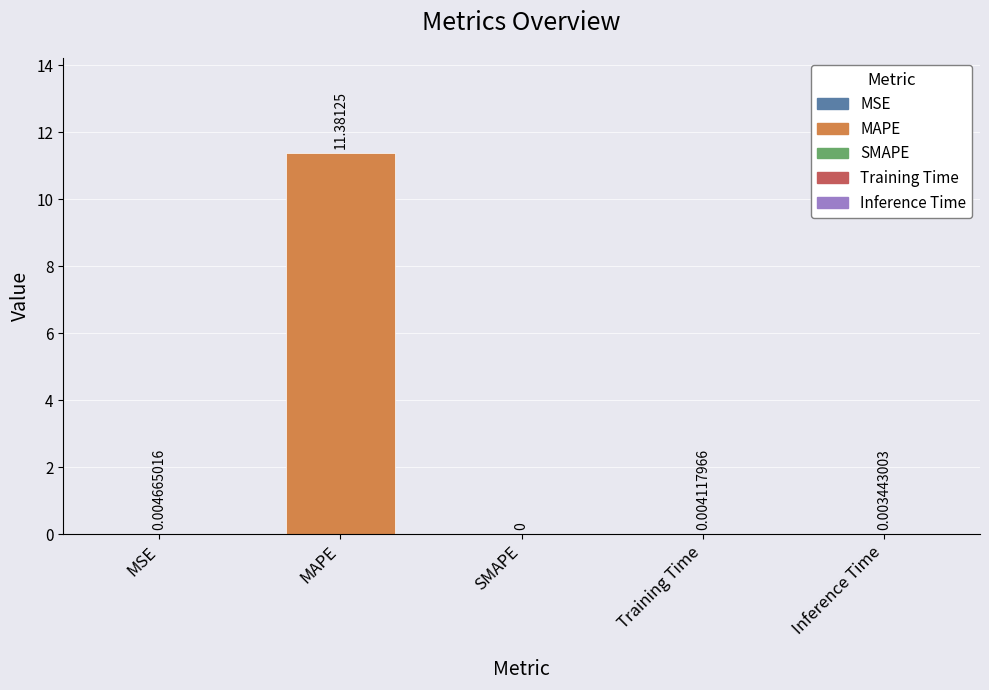

Which category has the highest value across all series?

MAPE